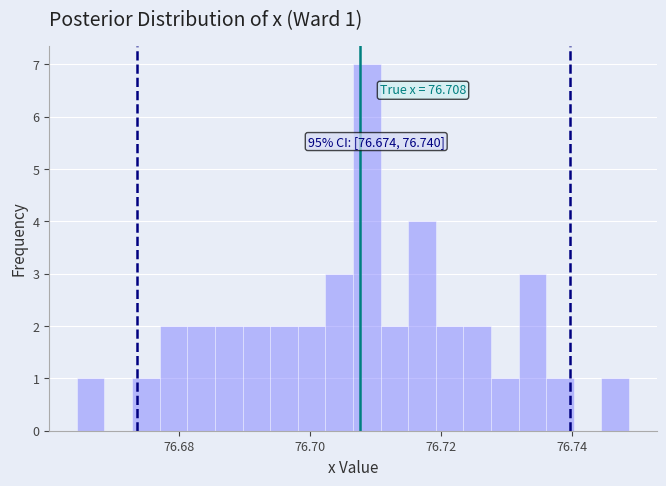

Around what value on the x-axis is the tallest bar? Give the approximate position of its centre, as read against the axis.

76.708